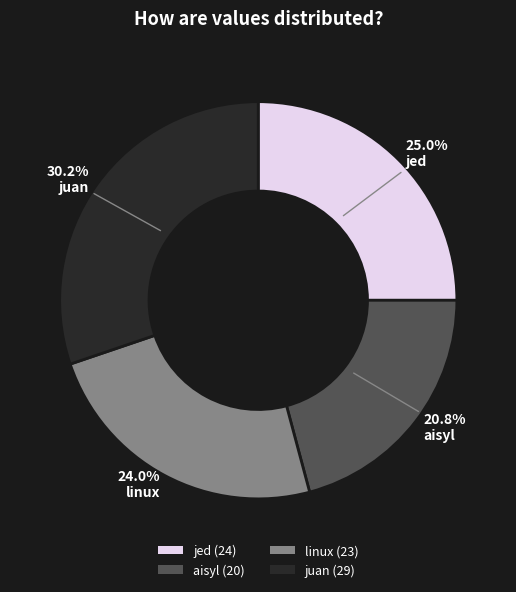

True or false: jed accounts for 36% of the total.

False